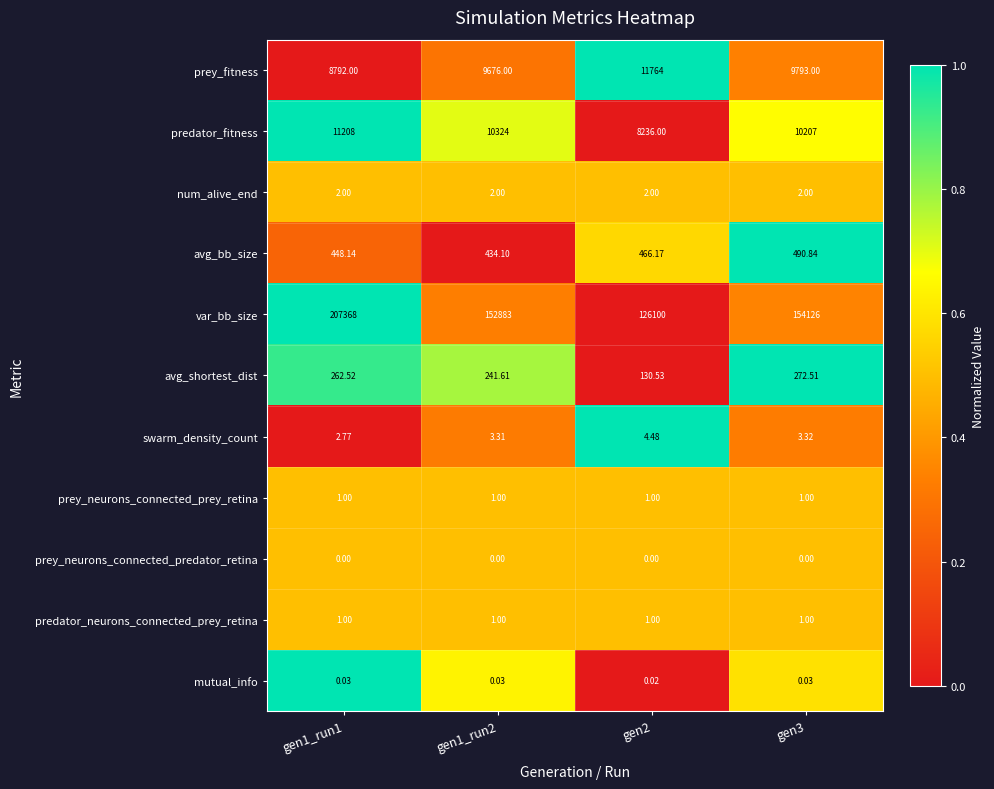

Count the number of categories in the chart.

4